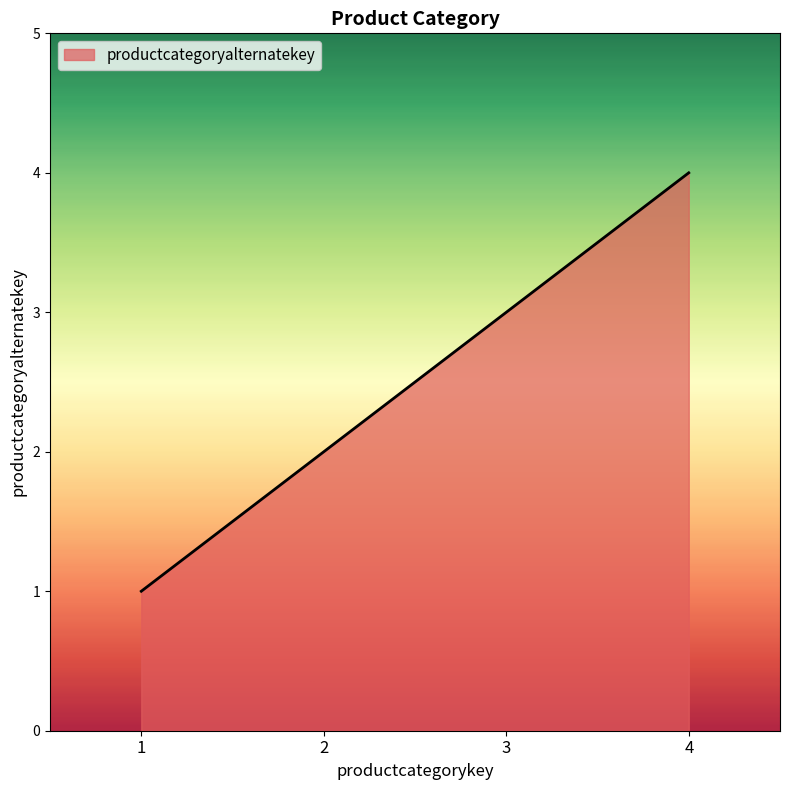

How many values are below 3?

2